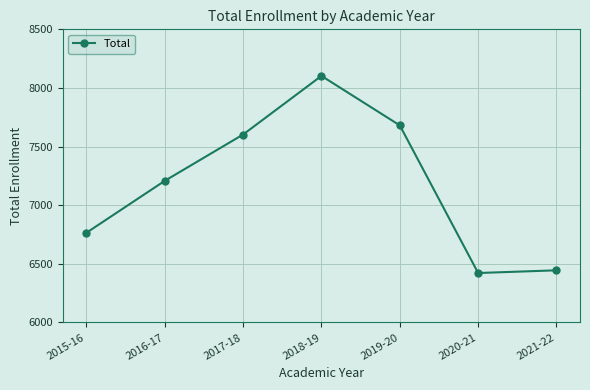

The value at 2021-22 is 10476. True or false?

False